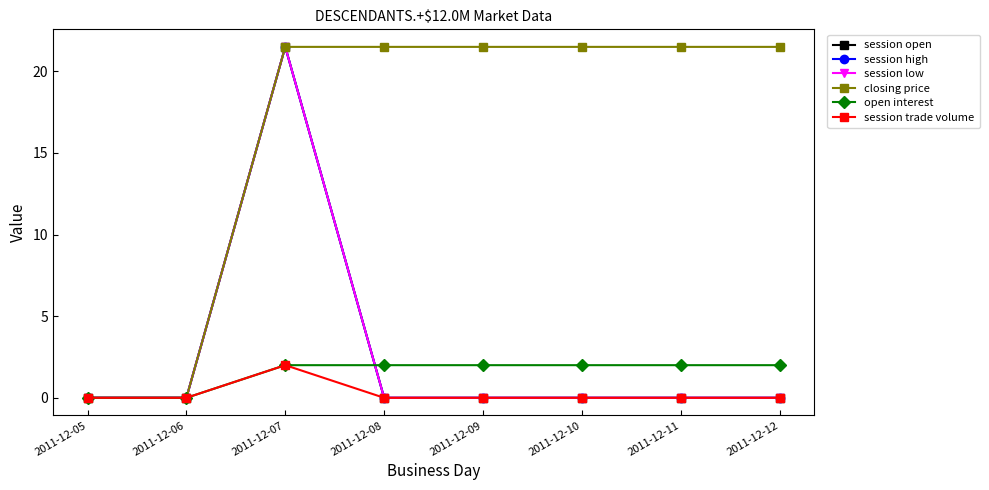

Does the chart have visible grid lines?

No